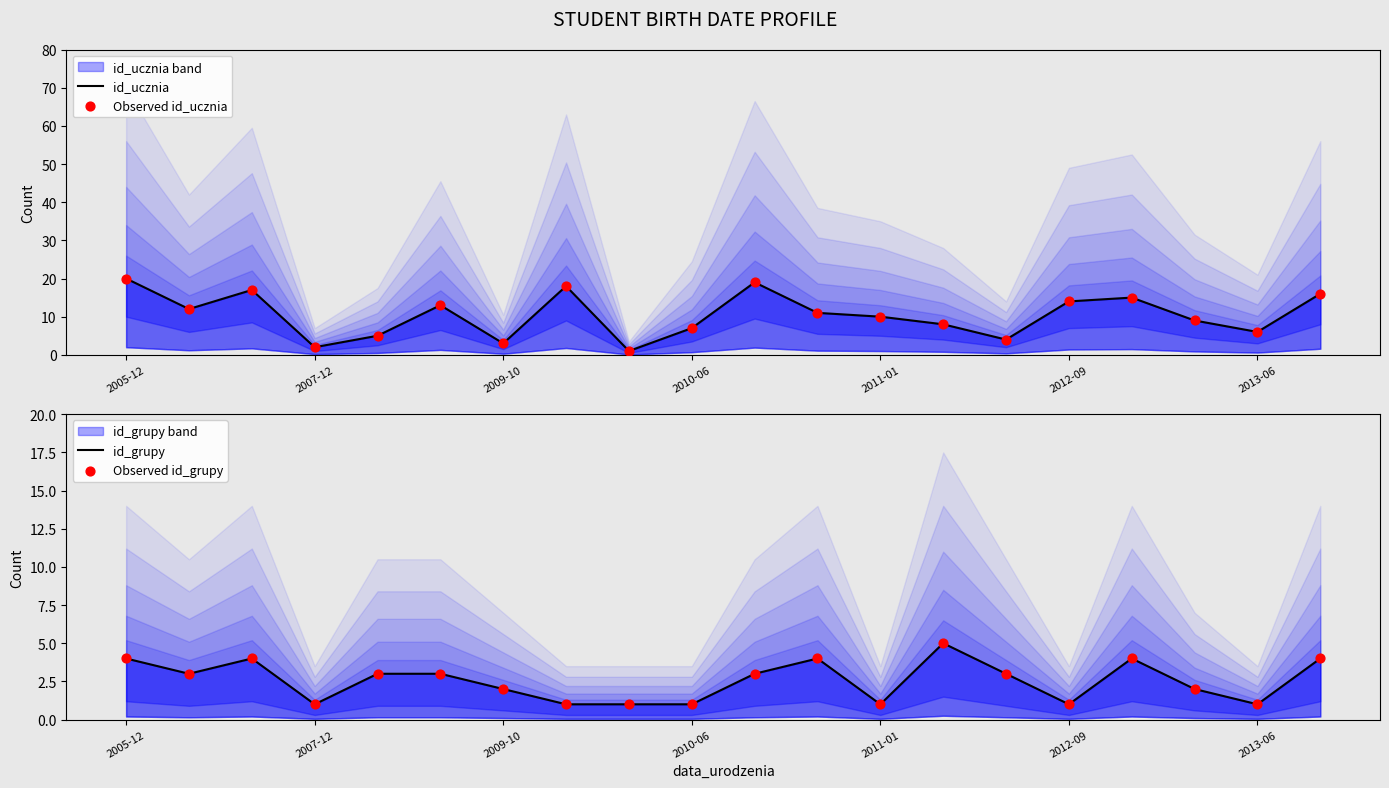

Which series has the widest spread of Y values?

id_ucznia